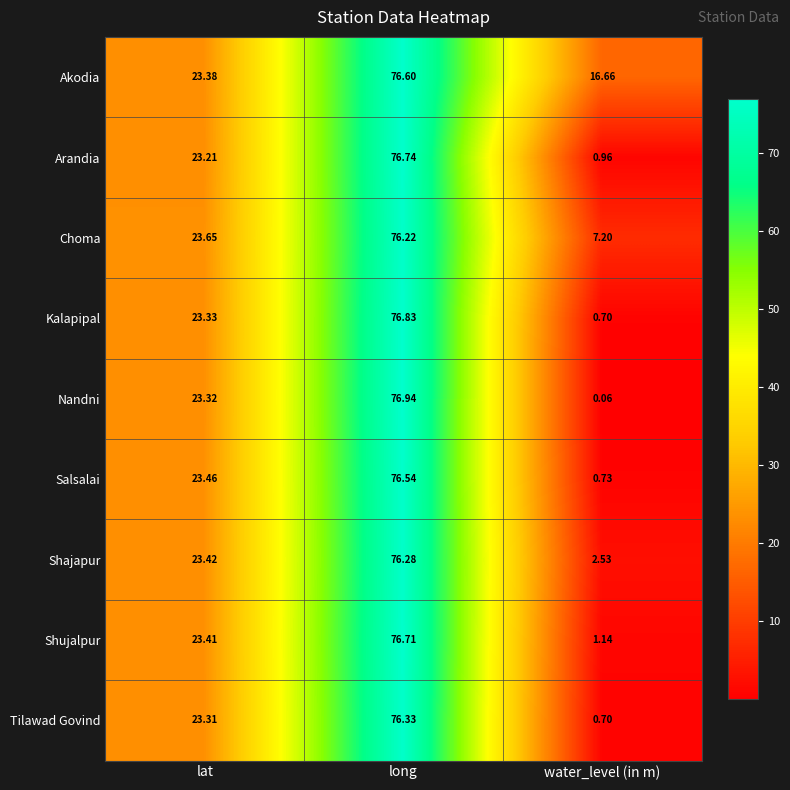

At which category is the sum across all series the highest?

long